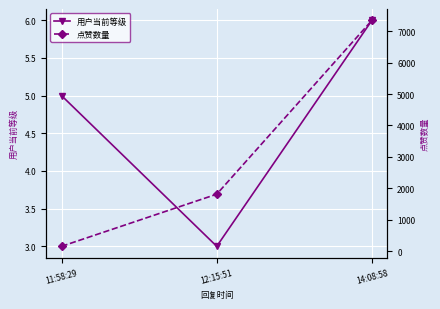

At which label is 点赞数量 closest to 3749?

12:15:51